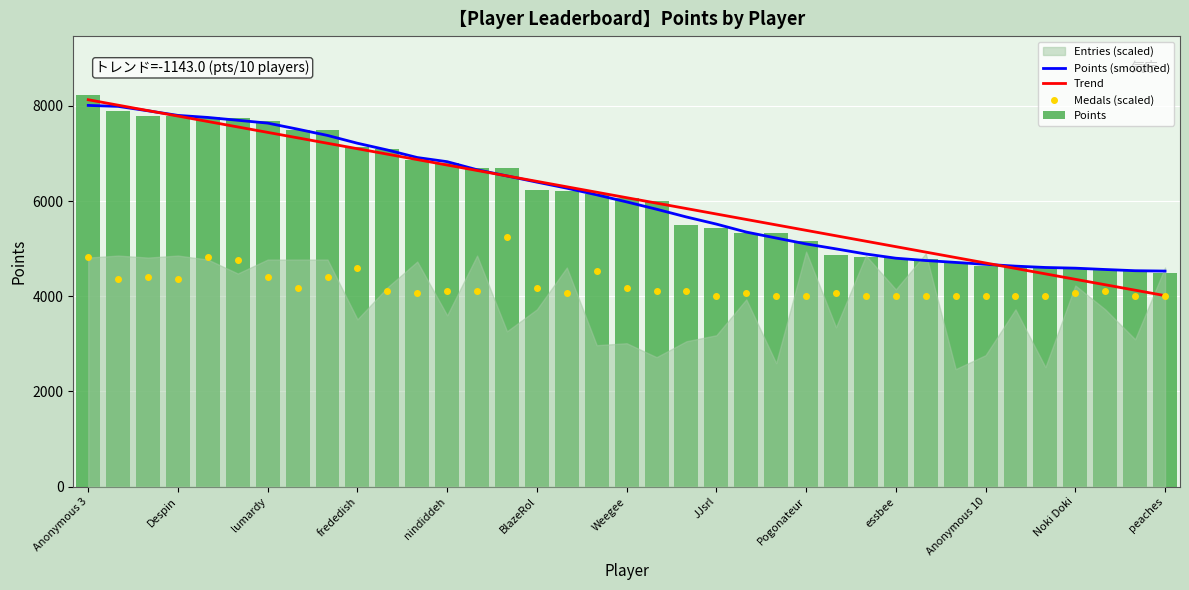

What position from the left is 34?

35